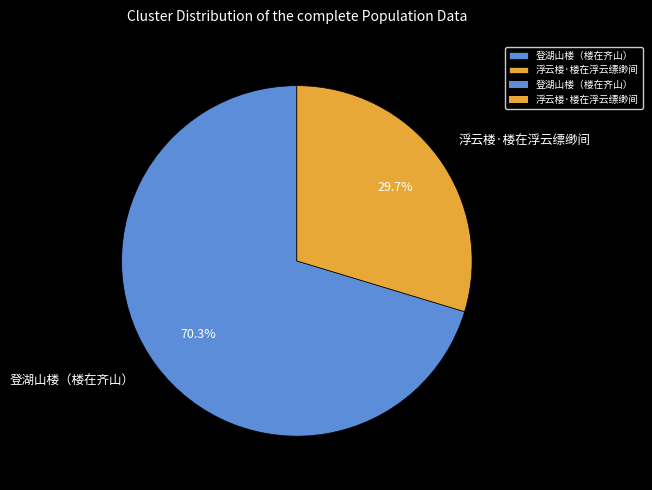

Which slice represents more than half of the pie?

登湖山楼（楼在齐山）